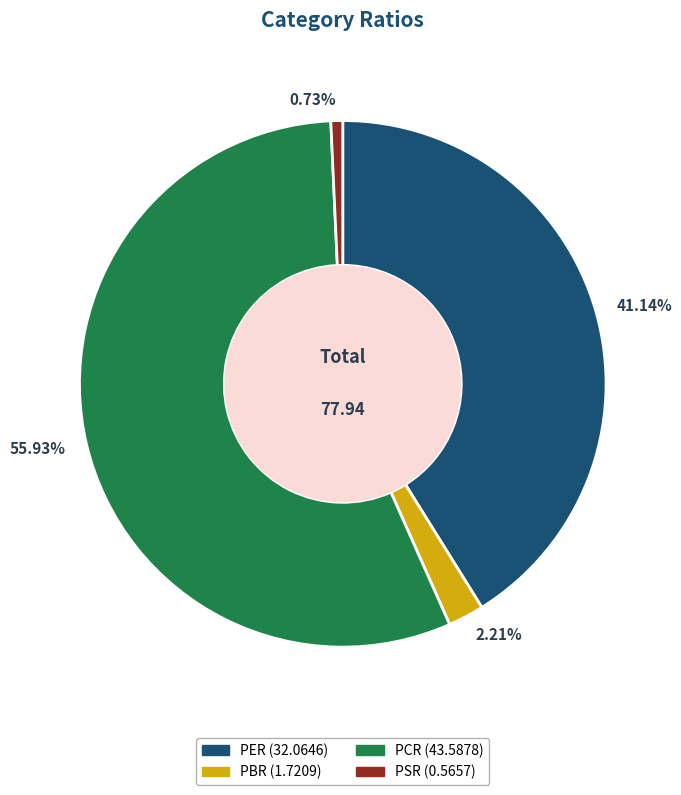

What is the largest slice in the pie chart?

PCR